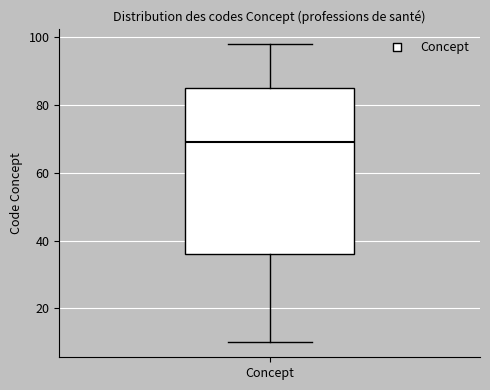

Where does the upper whisker of the box for Concept end on the y-axis? The values are not printed on the chart, so give them approximately, as read against the axis.

98